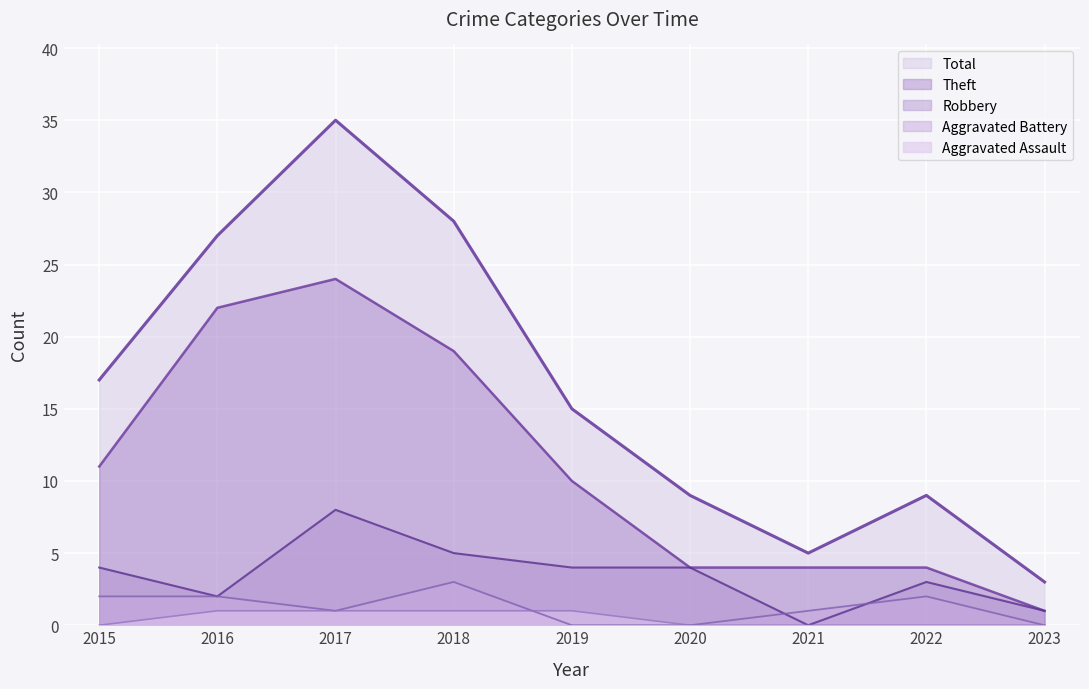

True or false: Aggravated Battery has a value of 0 at 2022.

False